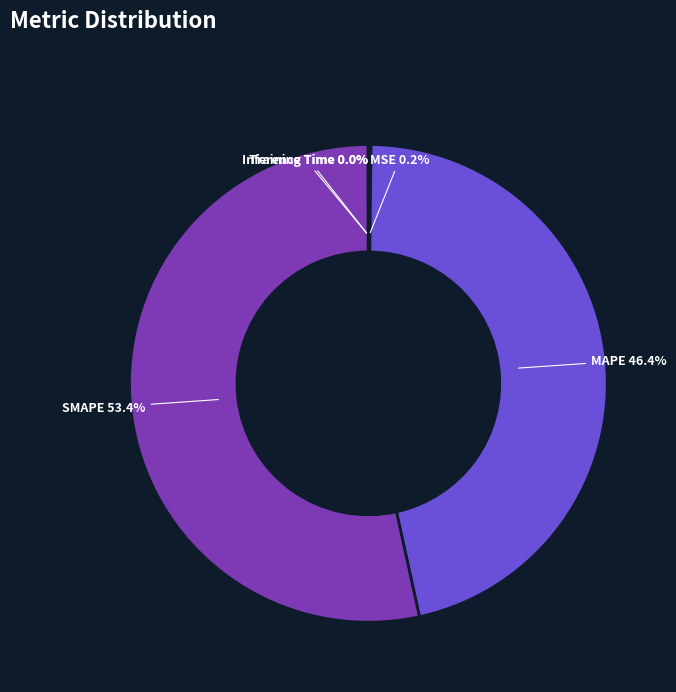

What portion of the pie excludes SMAPE 53.4%?

46.6%